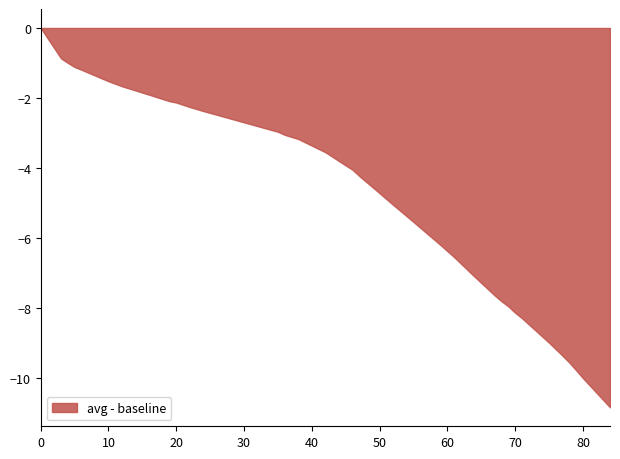

True or false: avg and min cross at least once.

False